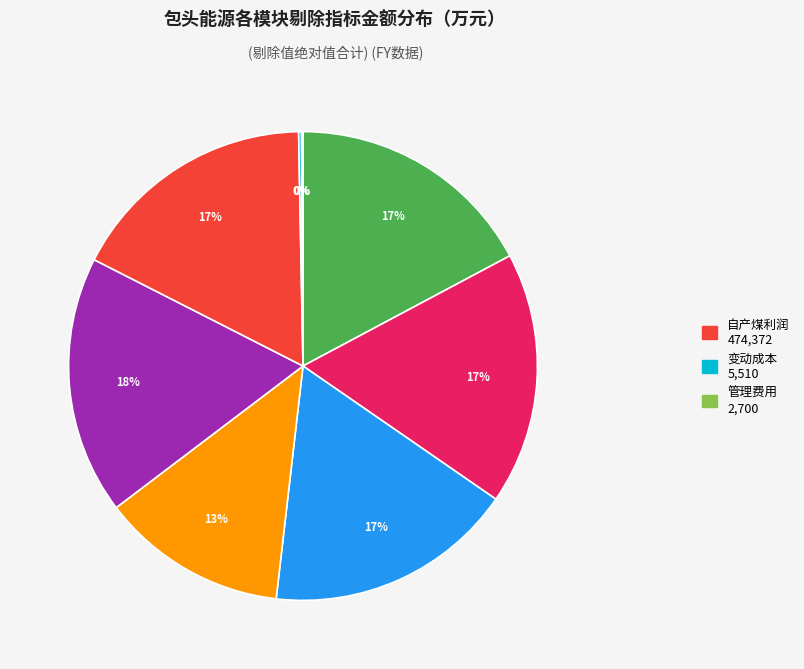

To the nearest percent, what is the difference between the largest and smallest slice percentages?

18%